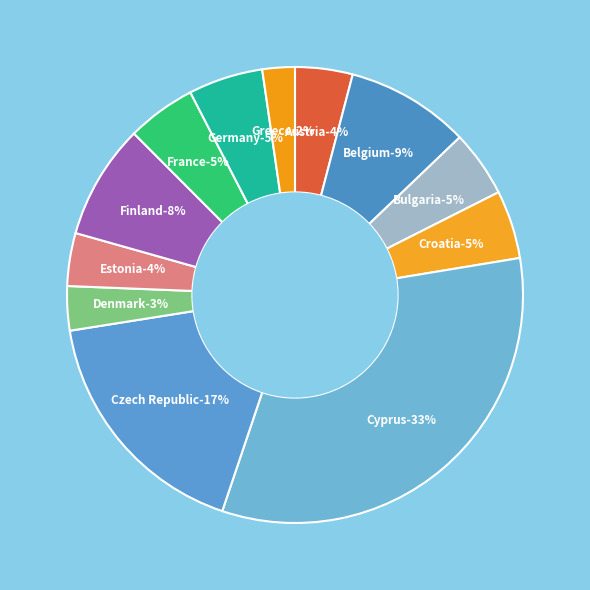

Combined, what portion of the pie is Greece and Croatia?

7.1%